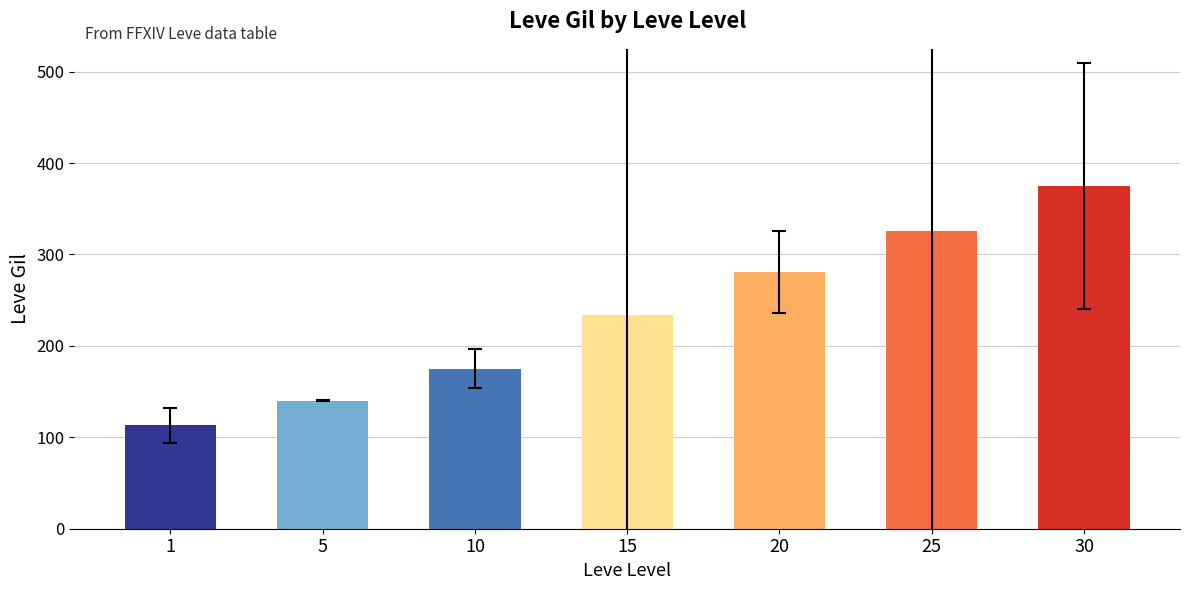

Are the bars horizontal?

No